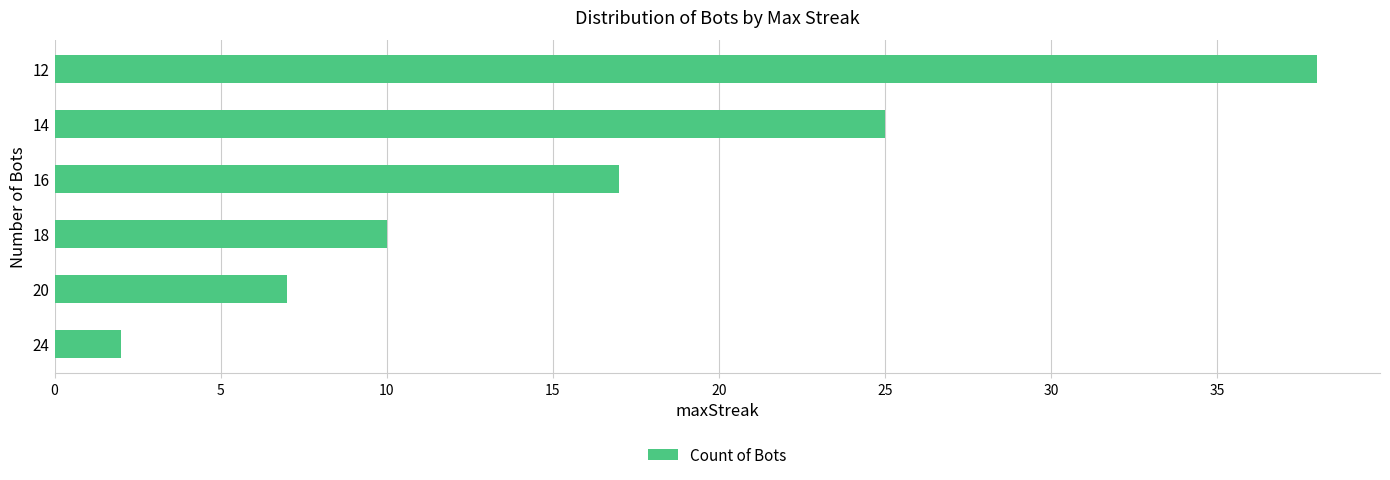

What is the change in value from 16 to 12?

+21